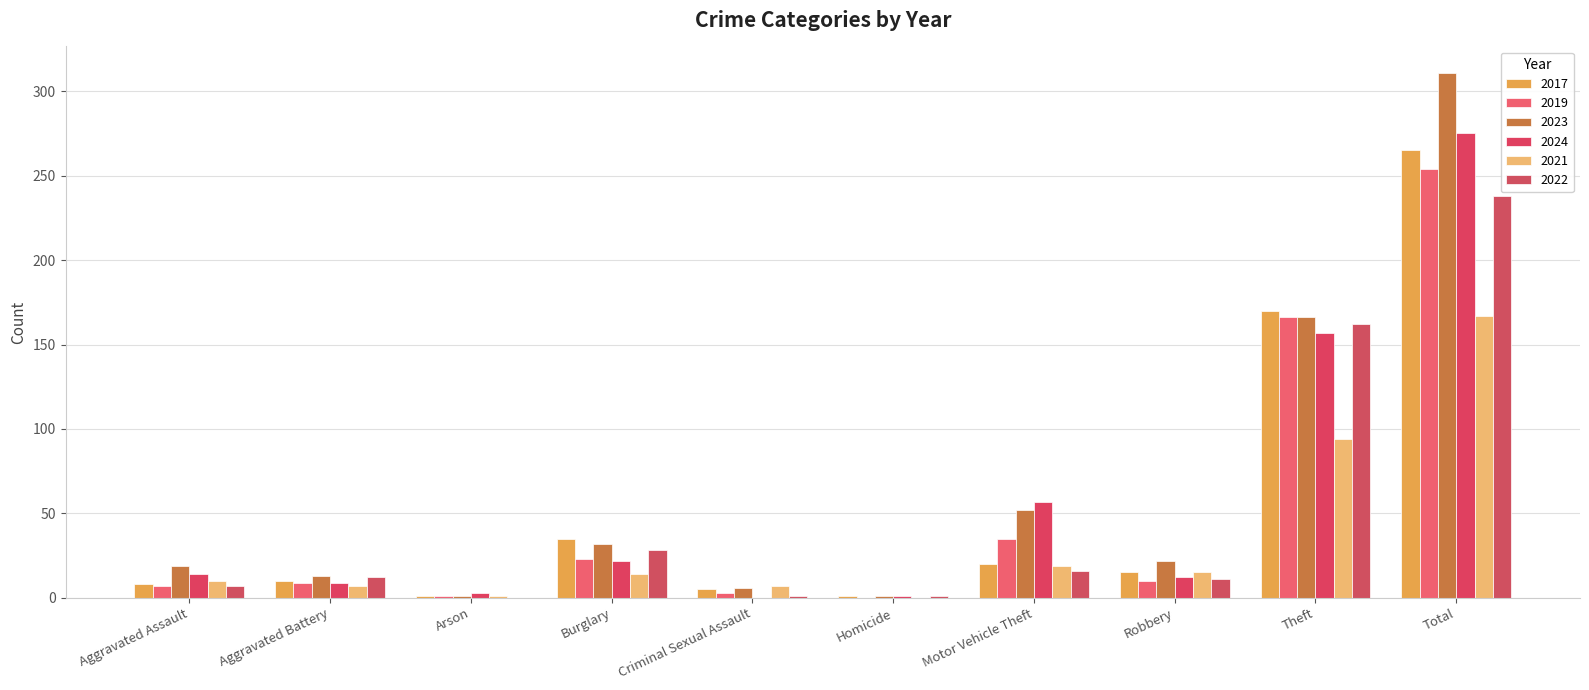

Reading left to right, list all the values displayed in this chart.

2017: Aggravated Assault=8	Aggravated Battery=10	Arson=1	Burglary=35	Criminal Sexual Assault=5	Homicide=1	Motor Vehicle Theft=20	Robbery=15	Theft=170	Total=265
2019: Aggravated Assault=7	Aggravated Battery=9	Arson=1	Burglary=23	Criminal Sexual Assault=3	Homicide=0	Motor Vehicle Theft=35	Robbery=10	Theft=166	Total=254
2023: Aggravated Assault=19	Aggravated Battery=13	Arson=1	Burglary=32	Criminal Sexual Assault=6	Homicide=1	Motor Vehicle Theft=52	Robbery=22	Theft=166	Total=311
2024: Aggravated Assault=14	Aggravated Battery=9	Arson=3	Burglary=22	Criminal Sexual Assault=0	Homicide=1	Motor Vehicle Theft=57	Robbery=12	Theft=157	Total=275
2021: Aggravated Assault=10	Aggravated Battery=7	Arson=1	Burglary=14	Criminal Sexual Assault=7	Homicide=0	Motor Vehicle Theft=19	Robbery=15	Theft=94	Total=167
2022: Aggravated Assault=7	Aggravated Battery=12	Arson=0	Burglary=28	Criminal Sexual Assault=1	Homicide=1	Motor Vehicle Theft=16	Robbery=11	Theft=162	Total=238